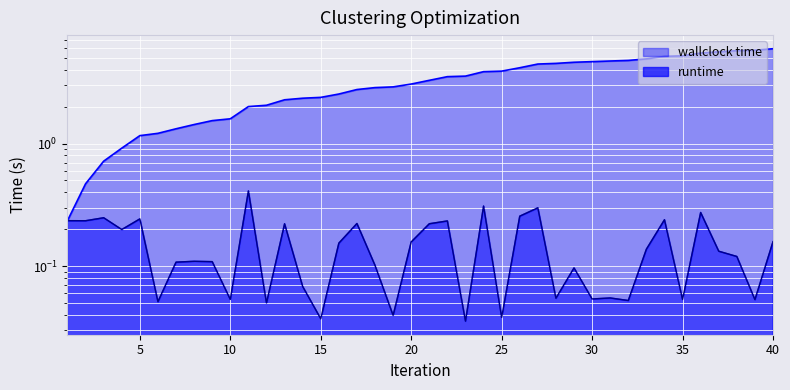

What is the sum of the wallclock time values at 13 and 38?

8.0